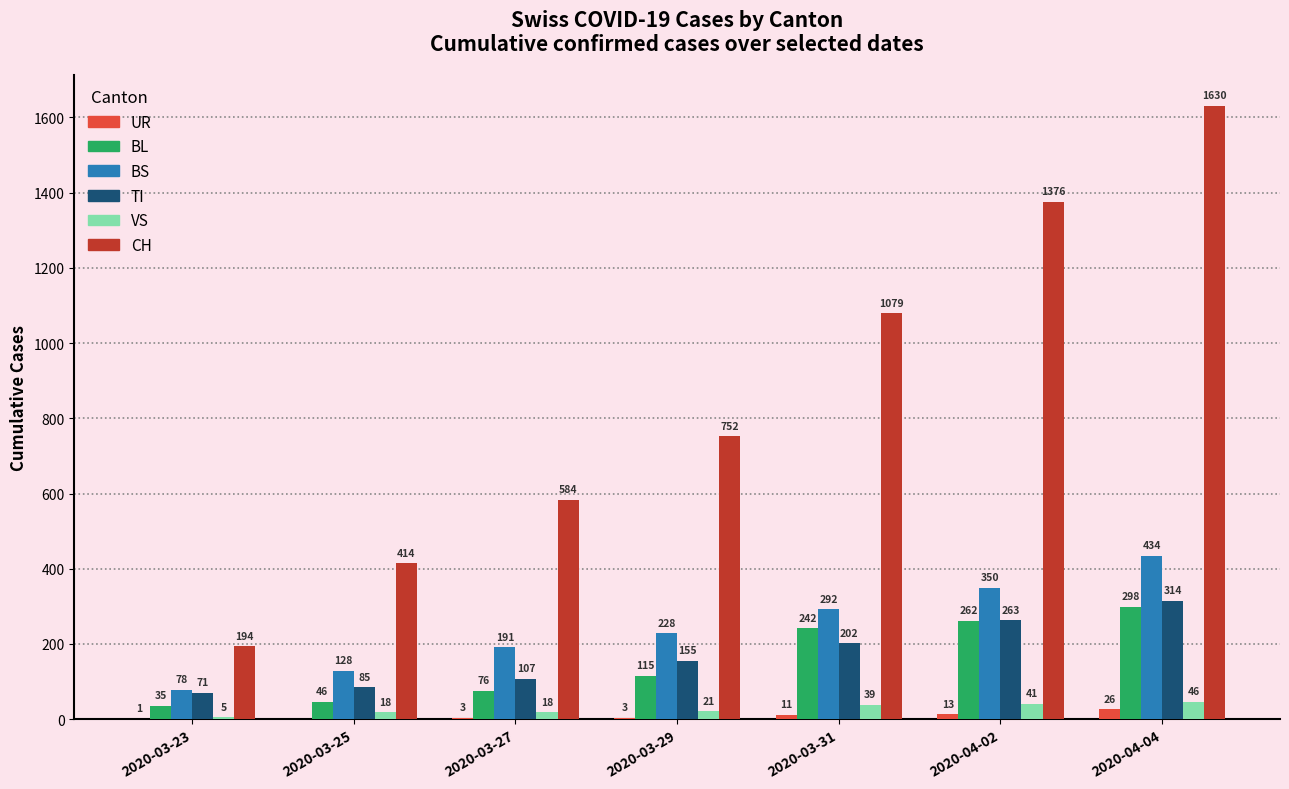

The value of UR at 2020-03-23 is 1. True or false?

True